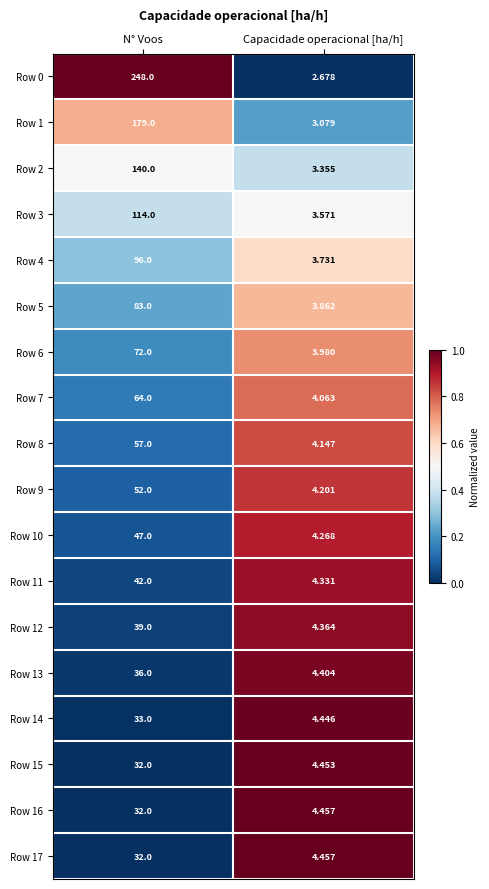

Is the value of Row 5 at Capacidade operacional [ha/h] greater than the value of Row 2 at Capacidade operacional [ha/h]?

Yes